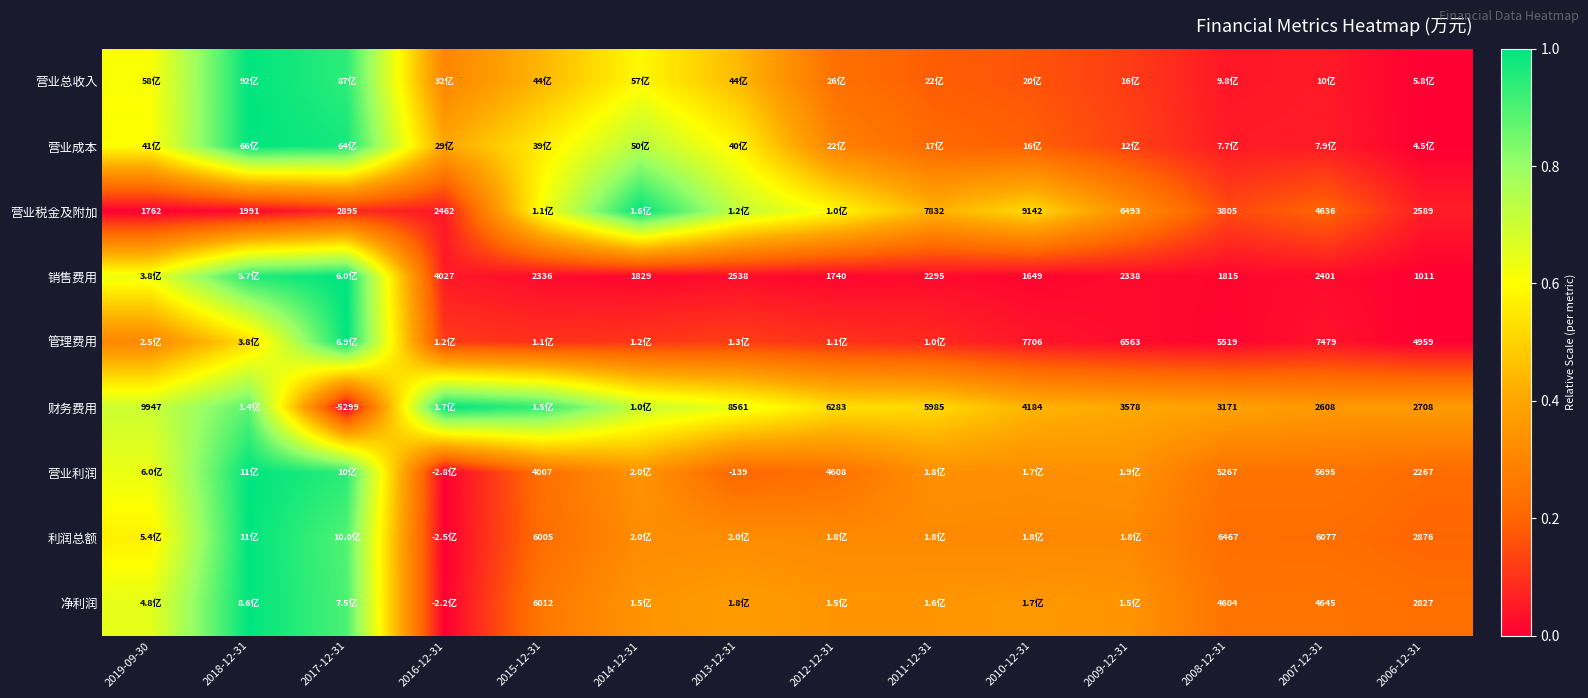

Is the value of 管理费用 at 2009-12-31 greater than the value of 销售费用 at 2010-12-31?

Yes